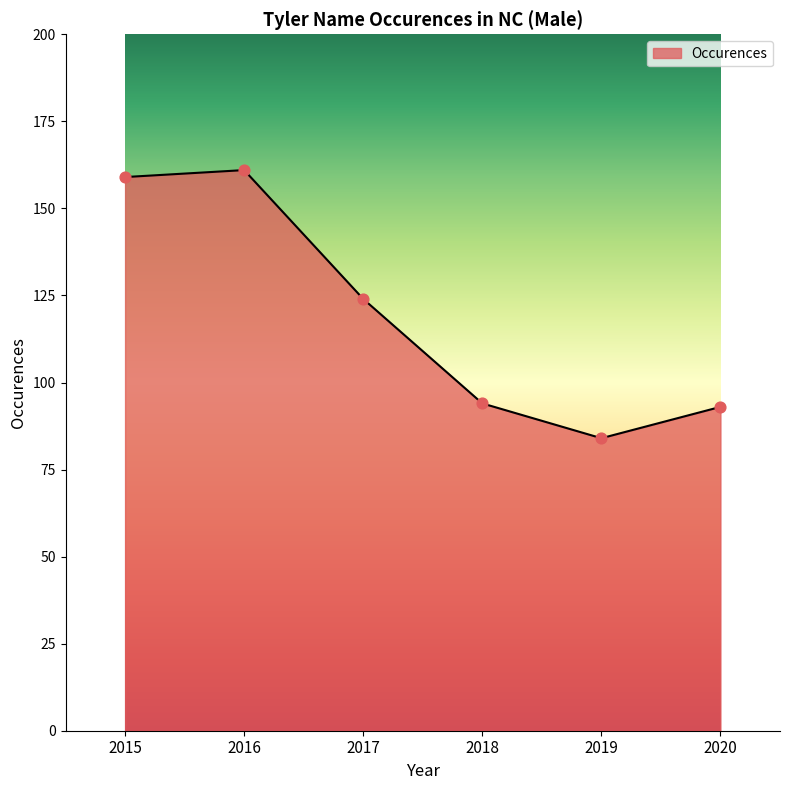

Which has a higher value, 2015 or 2019?

2015